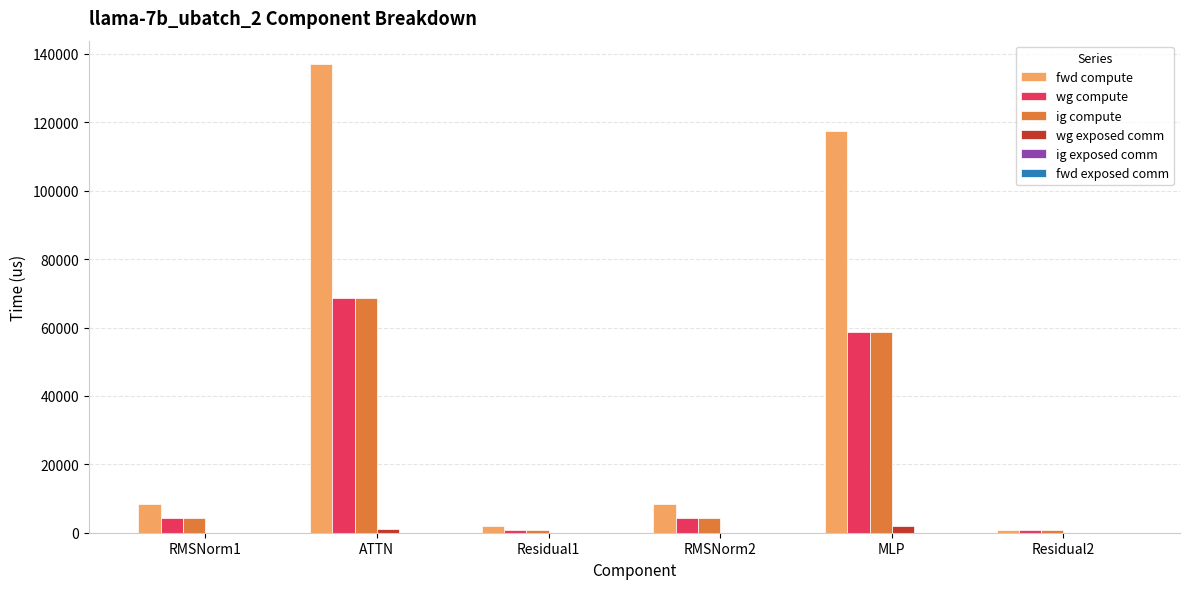

What is the highest value of the fwd compute series?

137035.8